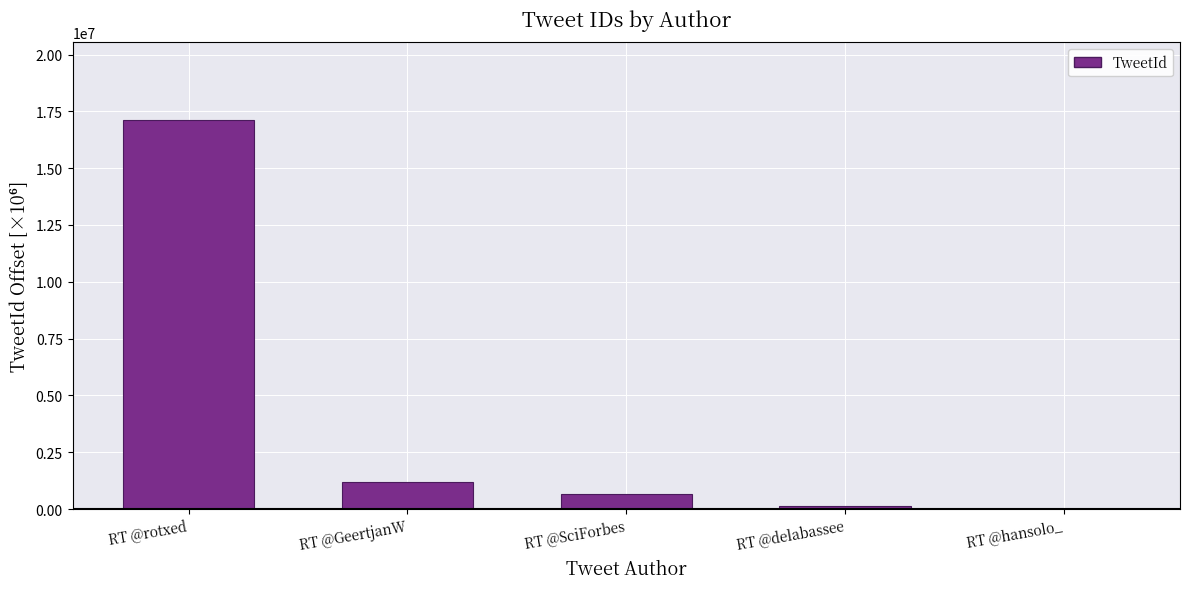

What is the change in value from RT @GeertjanW to RT @SciForbes?

-501429.0